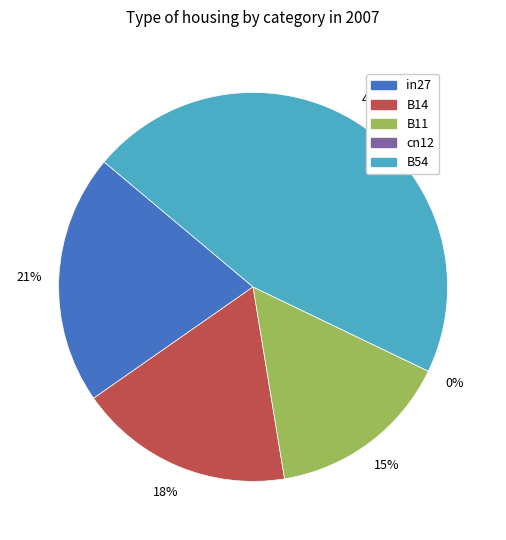

Combined, do B11 and B54 account for over 50%?

Yes